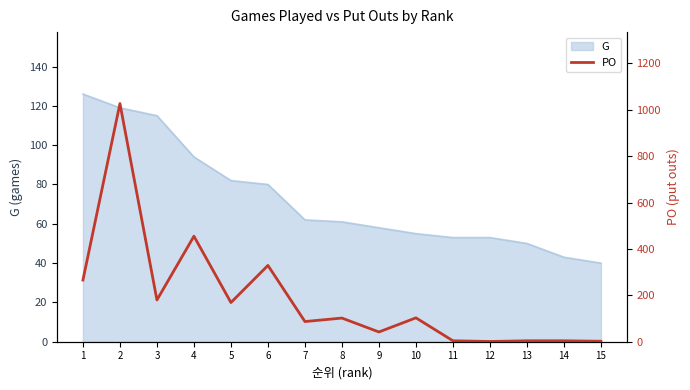

The value of G at 1 is 126. True or false?

True